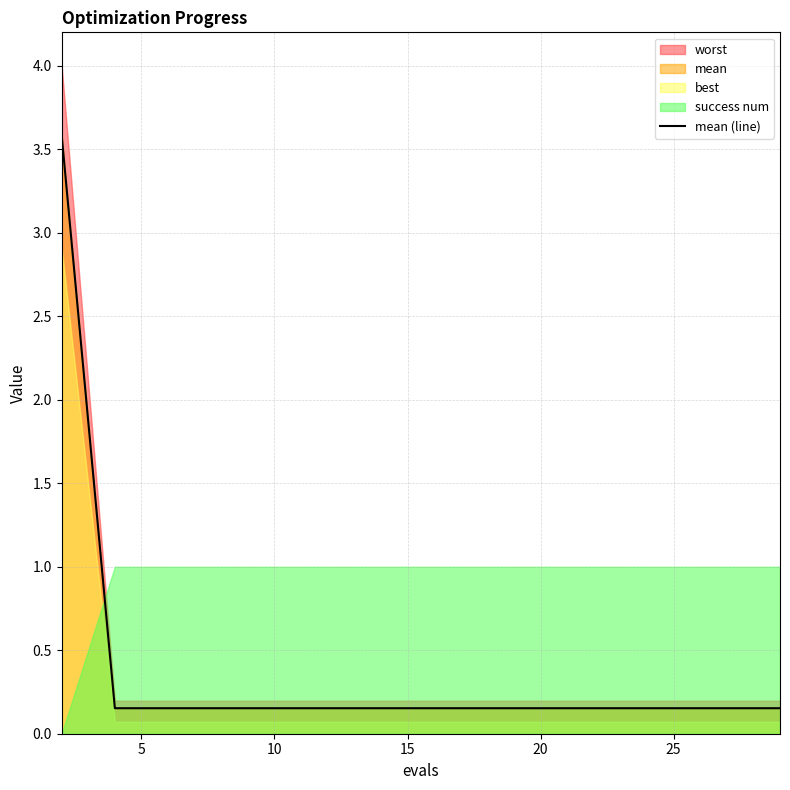

What is the value of the 5th point from the left?

0.2